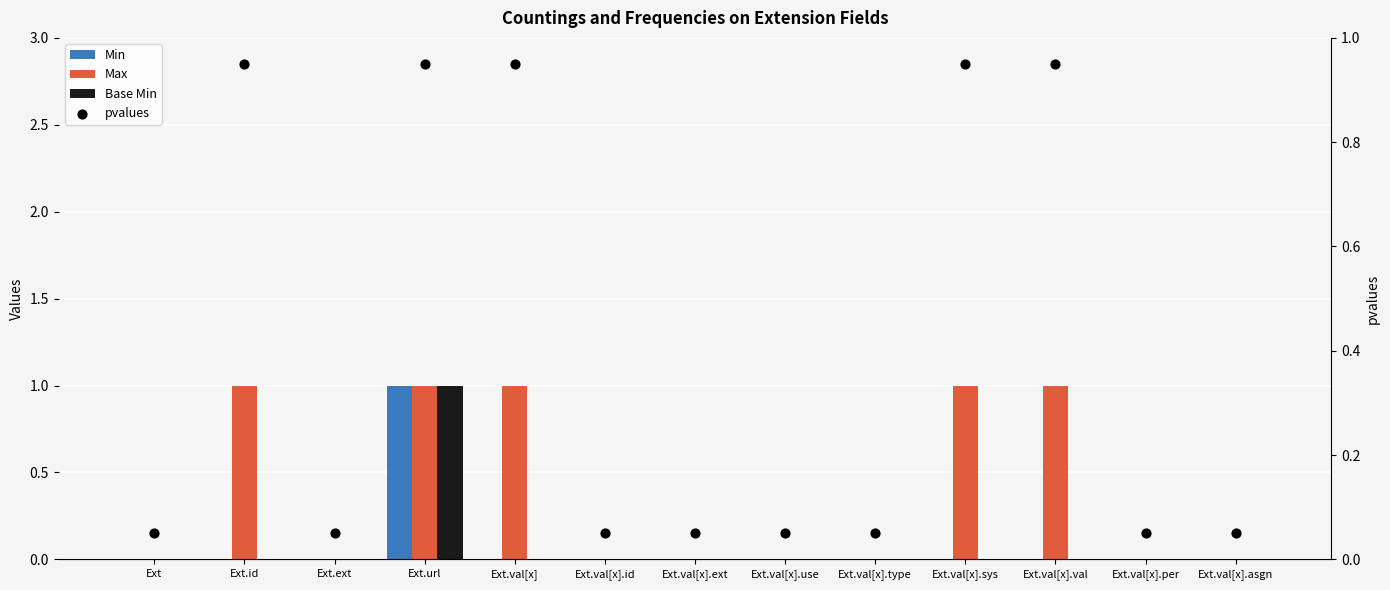

Which series has the largest total across all categories?

pvalues